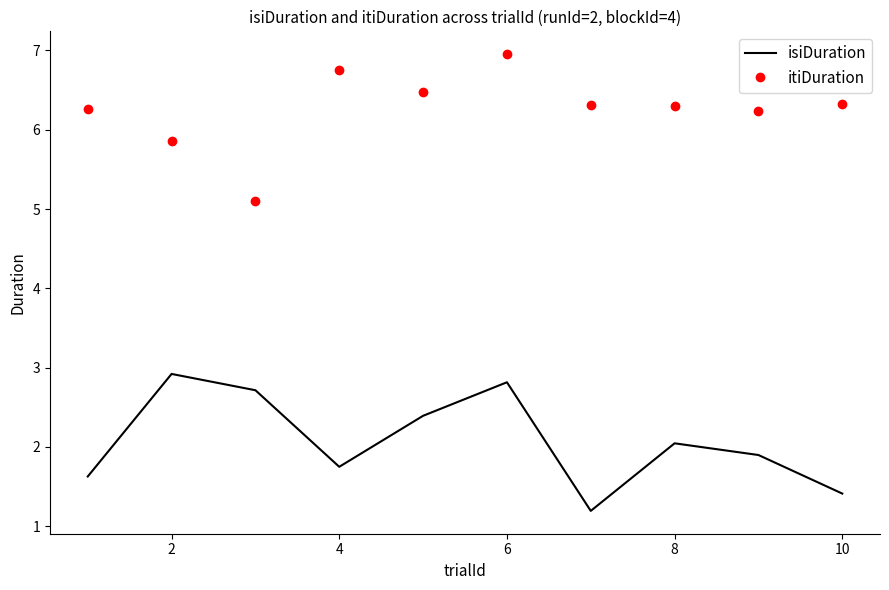

True or false: isiDuration and itiDuration intersect in this chart.

False